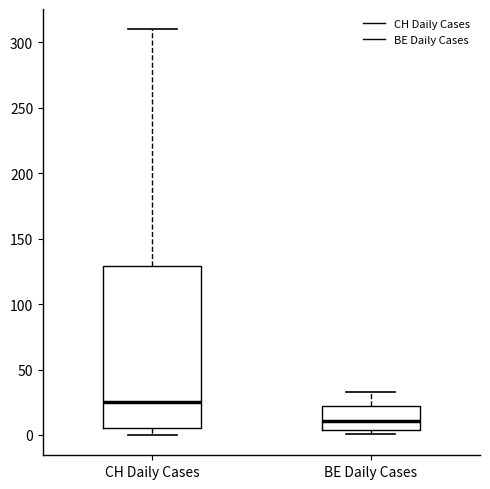

Which box has the highest median line?

CH Daily Cases